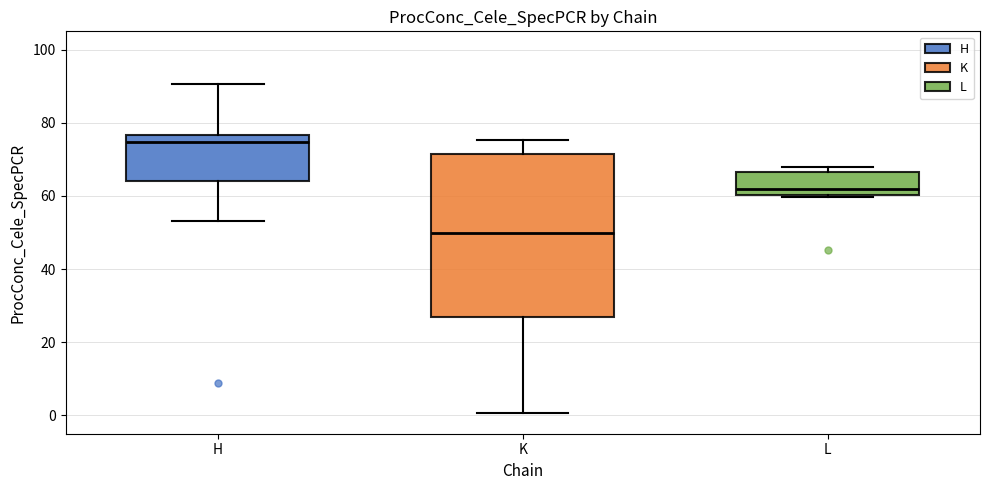

Reading left to right, transcribe this box plot: for each box, give where its median line is, the range the box spans, and where its two whiskers end, as read against the y-axis. The values are not printed on the chart, so give them approximately, as read against the axis.

H: median 74, box 64 to 76, whiskers 54 to 90
K: median 50, box 28 to 72, whiskers 0 to 76
L: median 62, box 60 to 66, whiskers 60 to 68